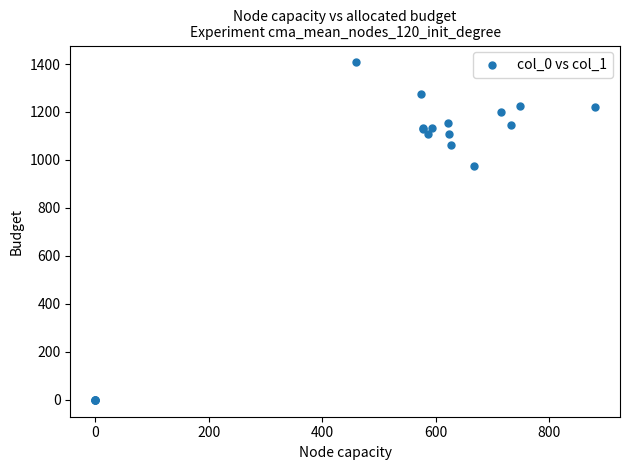

What Y value in the scatter plot is closest to 703?

976.7